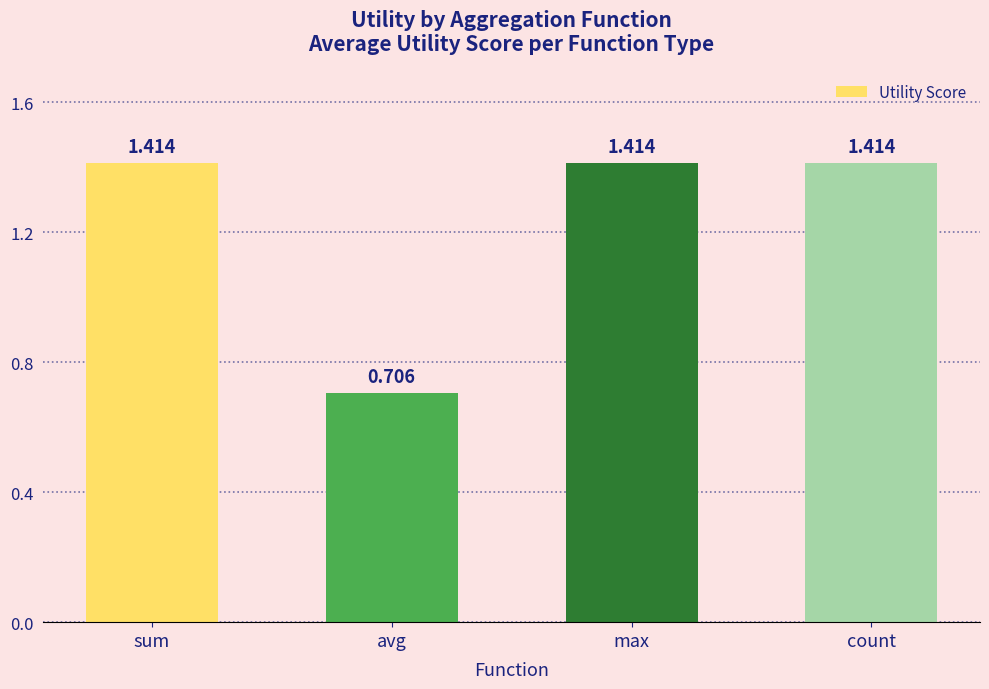

How many bars are there in total?

4